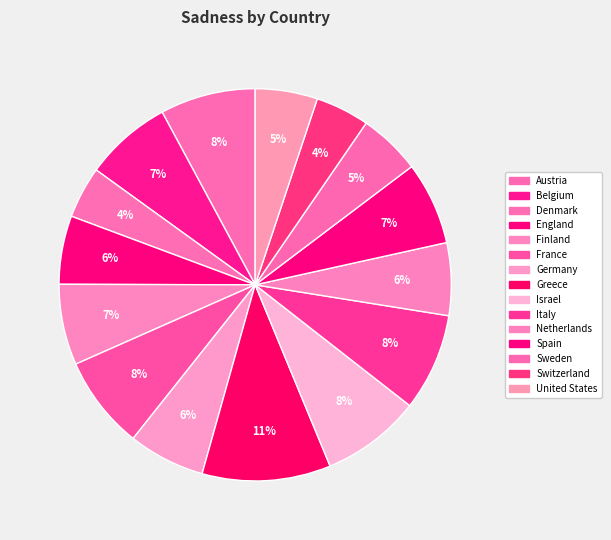

What percentage is the France slice, to the nearest percent?

8%